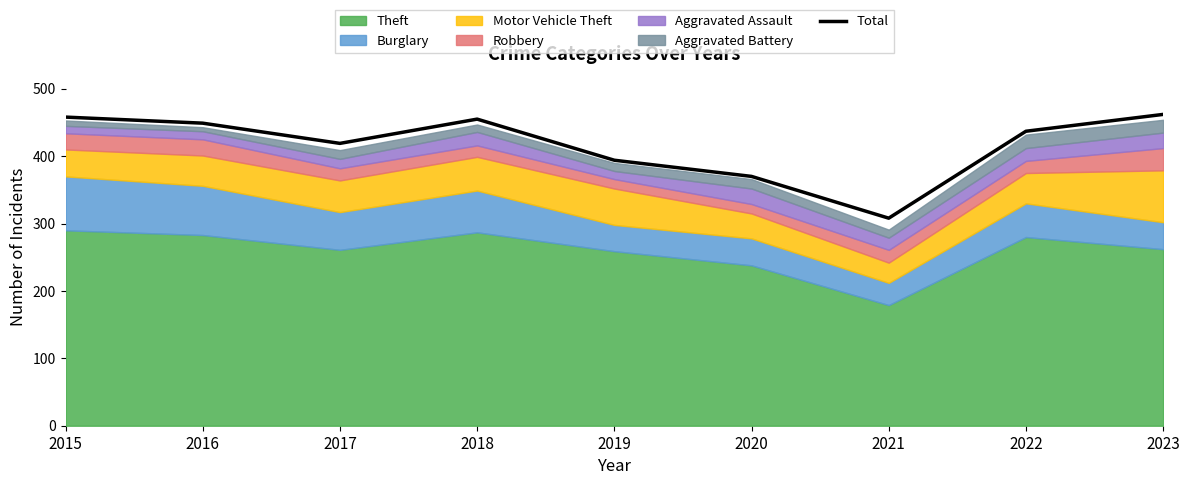

What is the ratio of the value at 2015 to the value at 2020?

1.2